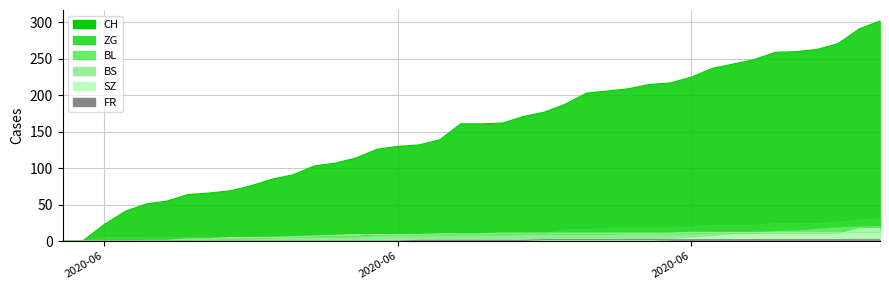

True or false: FR has more than 2 points higher than both neighbors.

False